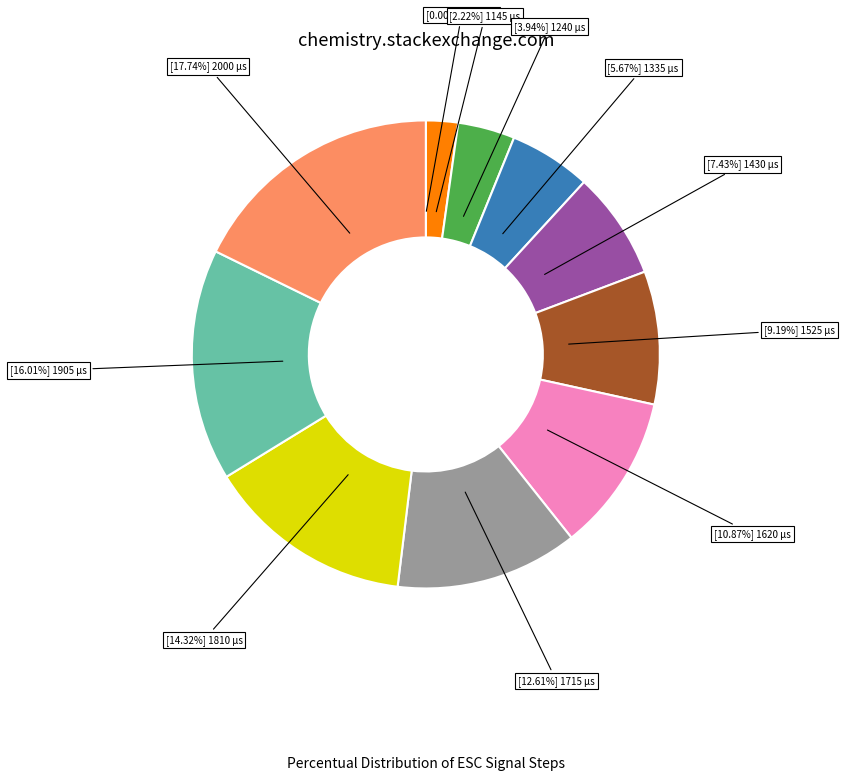

Is there a majority slice in this chart?

No